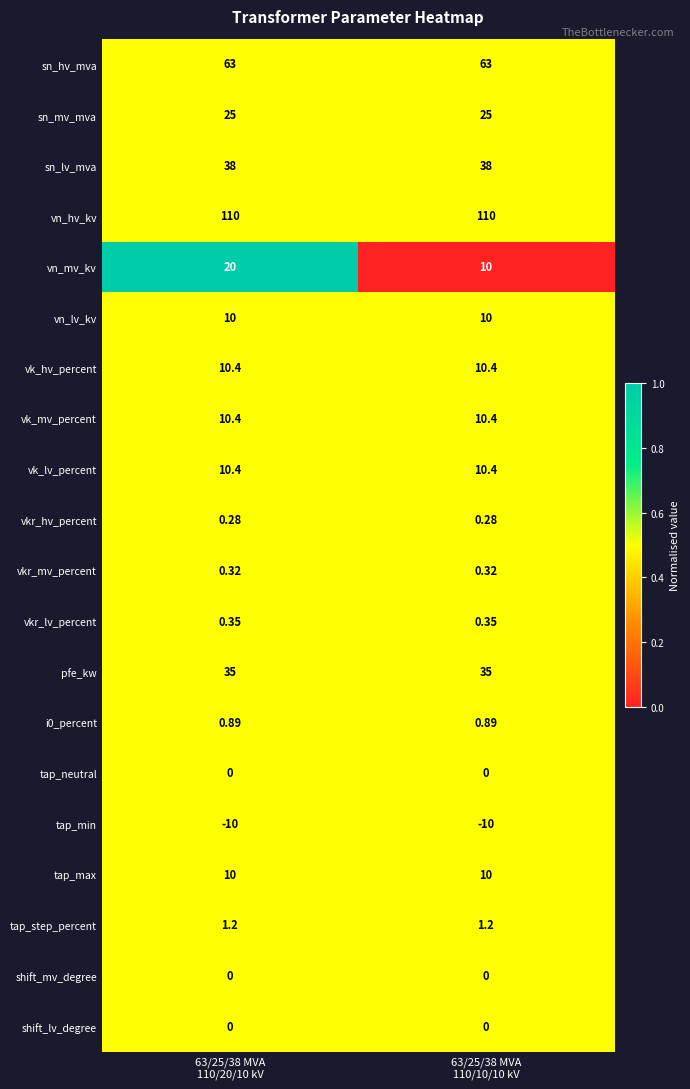

Which series has the largest range (max minus min)?

vn_mv_kv